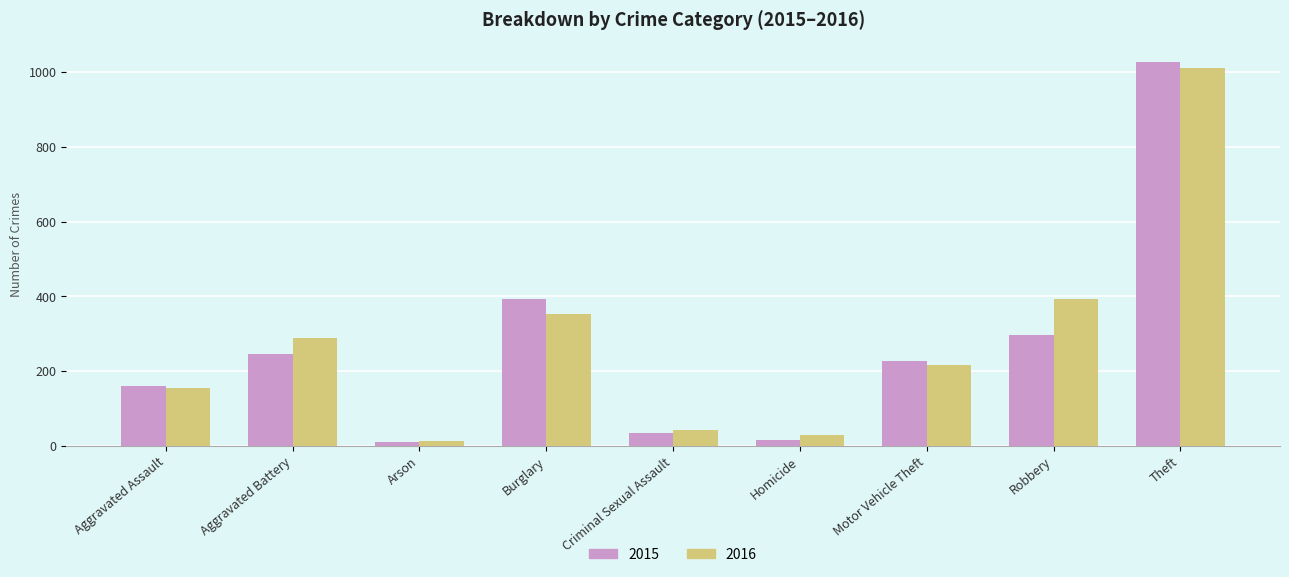

Which series has the largest range (max minus min)?

2015